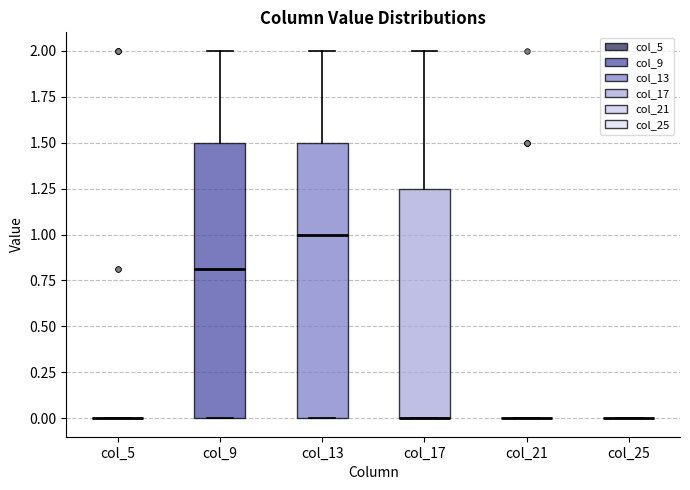

Reading left to right, read every box against the y-axis: the position of its median line, the range the box covers, and the ends of its whiskers. The values are not printed on the chart, so give them approximately, as read against the axis.

col_5: box collapsed to a line at 0.00, whiskers 0.00 to 0.00
col_9: median 0.80, box 0.00 to 1.50, whiskers 0.00 to 2.00
col_13: median 1.00, box 0.00 to 1.50, whiskers 0.00 to 2.00
col_17: median 0.00 (drawn on the box's lower edge), box 0.00 to 1.25, whiskers 0.00 to 2.00
col_21: box collapsed to a line at 0.00, whiskers 0.00 to 0.00
col_25: box collapsed to a line at 0.00, whiskers 0.00 to 0.00